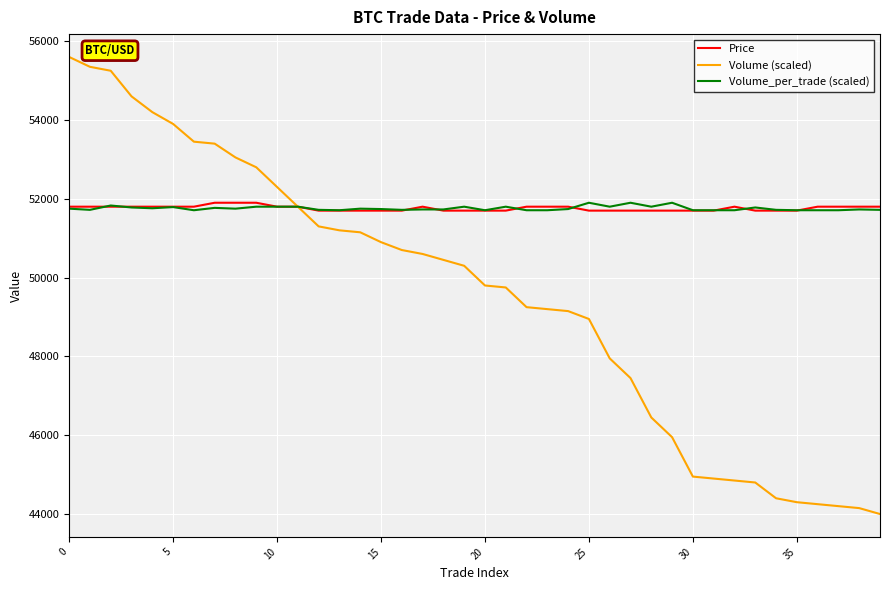

Which series has the widest spread of values?

Volume (scaled)